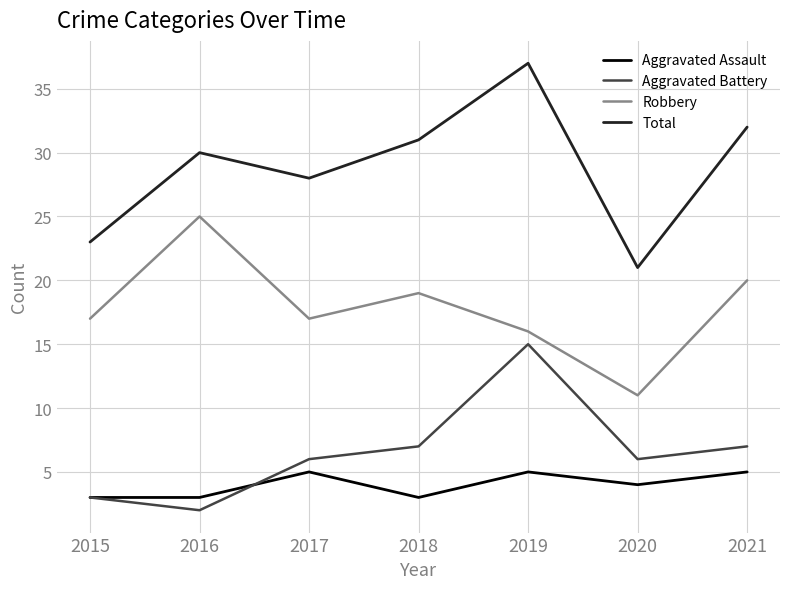

Rank the series at 2018 from highest to lowest value.

Total, Robbery, Aggravated Battery, Aggravated Assault